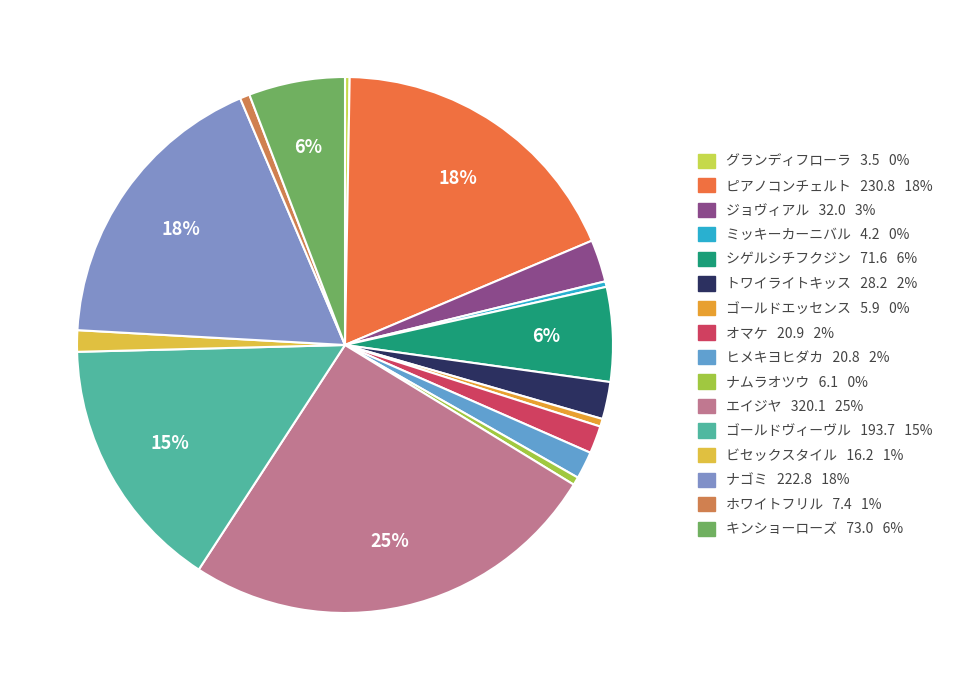

To the nearest percent, what percentage of the pie is ナゴミ?

18%